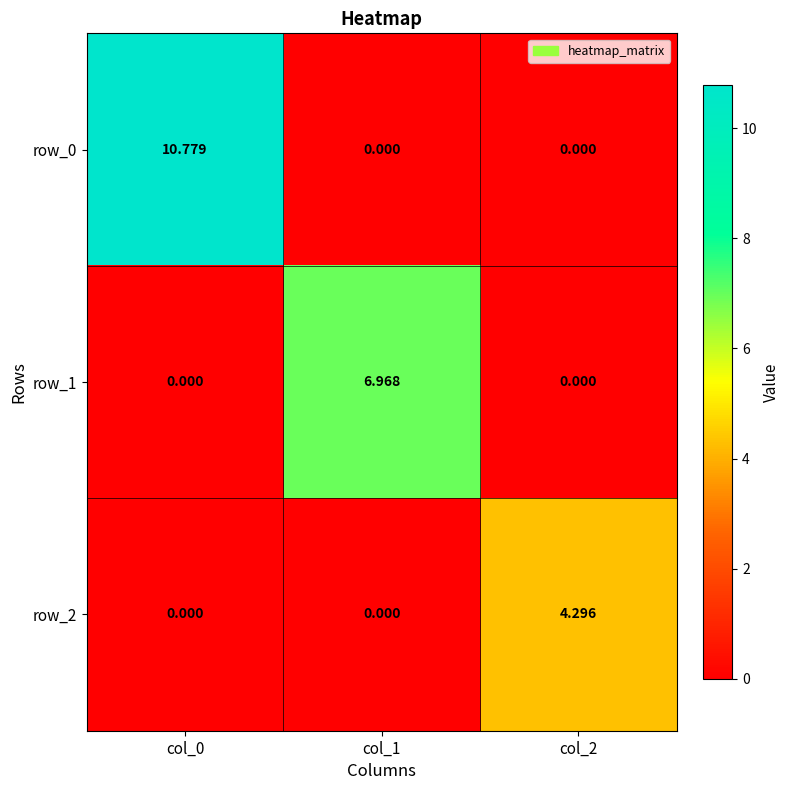

How many values in the row_0 series exceed 0?

1